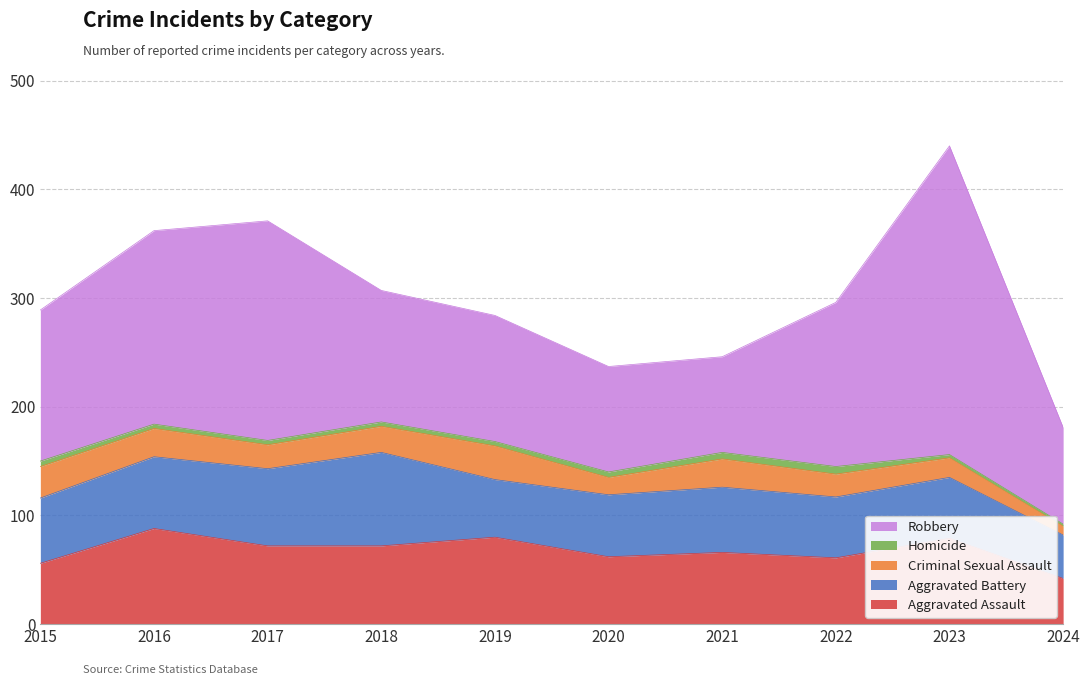

How many interior local valleys does the Criminal Sexual Assault series have?

2